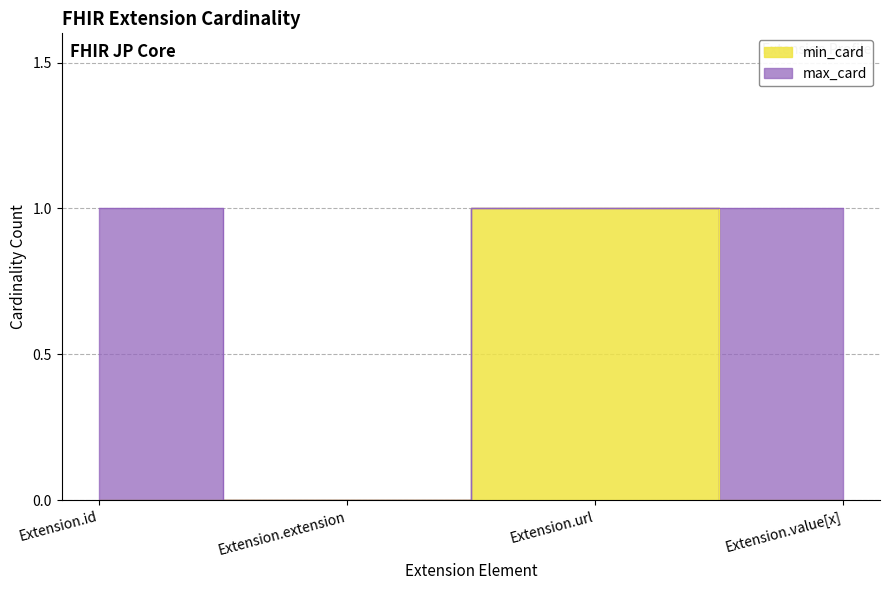

At how many categories does at least one series exceed 0?

3